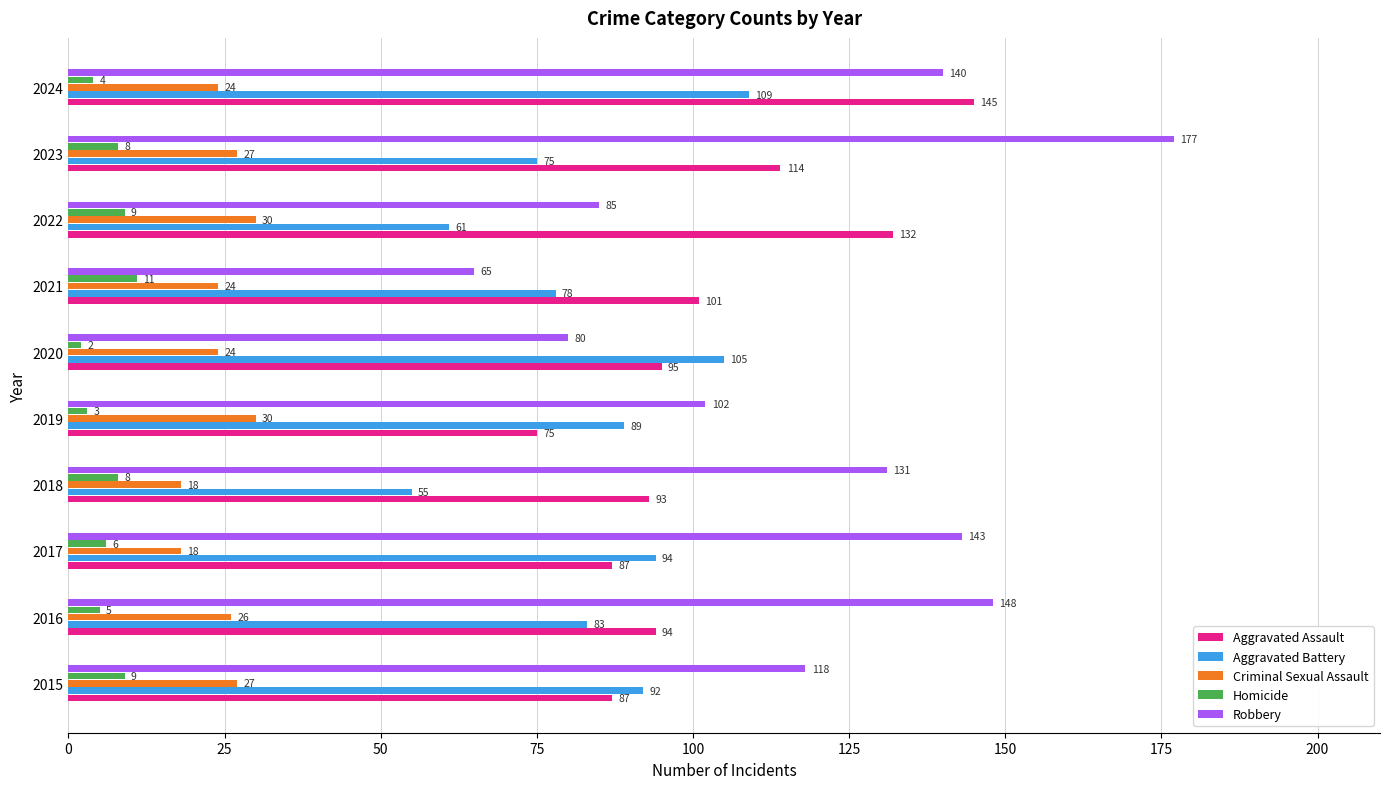

Which series has the largest total across all categories?

Robbery